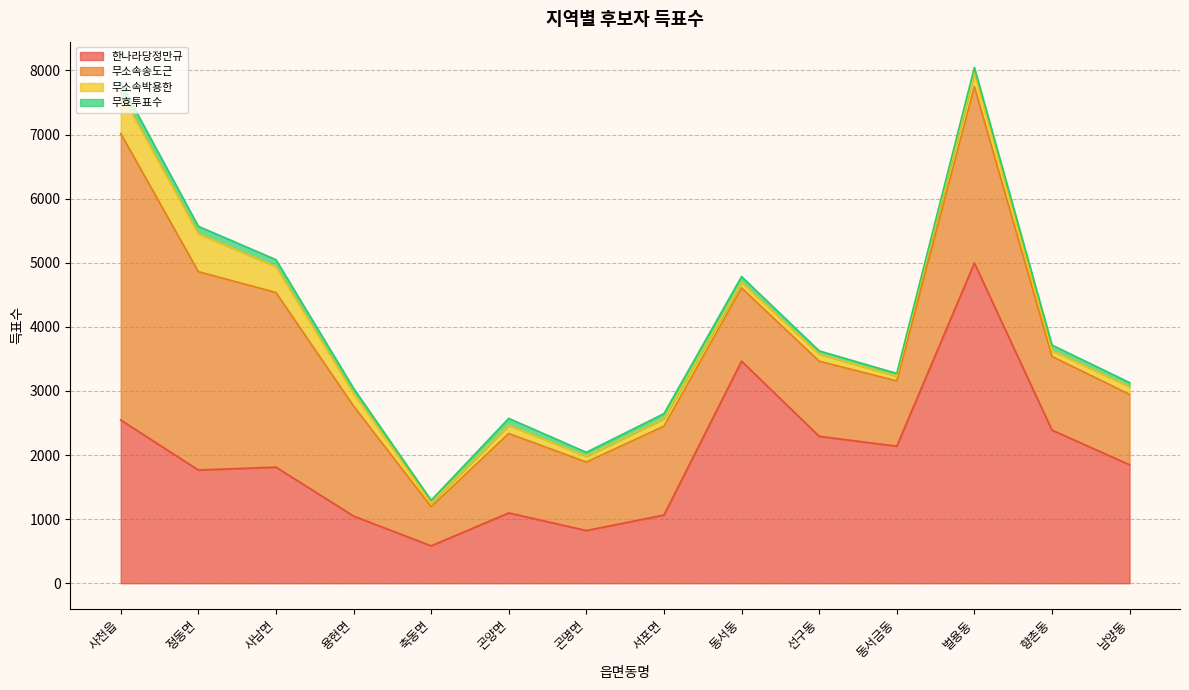

What is the maximum value for 무소속박용한?

634